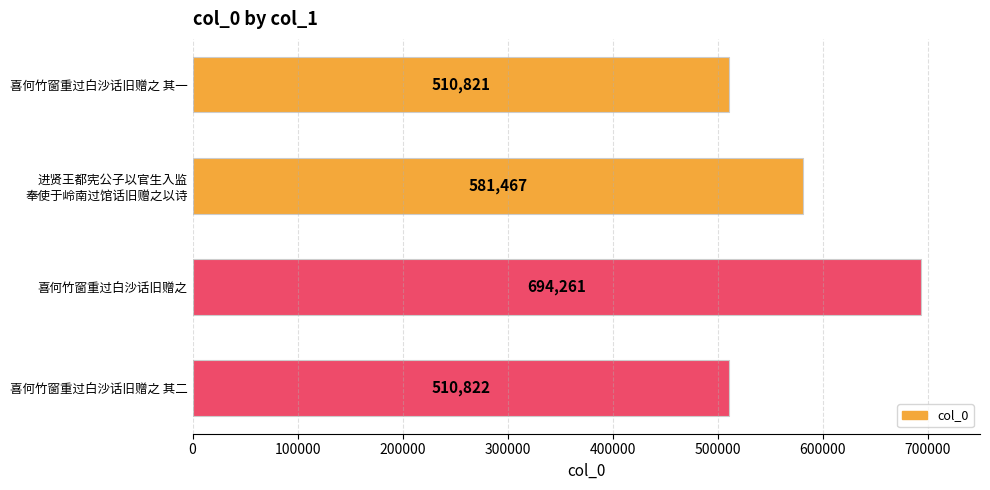

Is it true that the value at 喜何竹窗重过白沙话旧赠之 is 1153365?

False